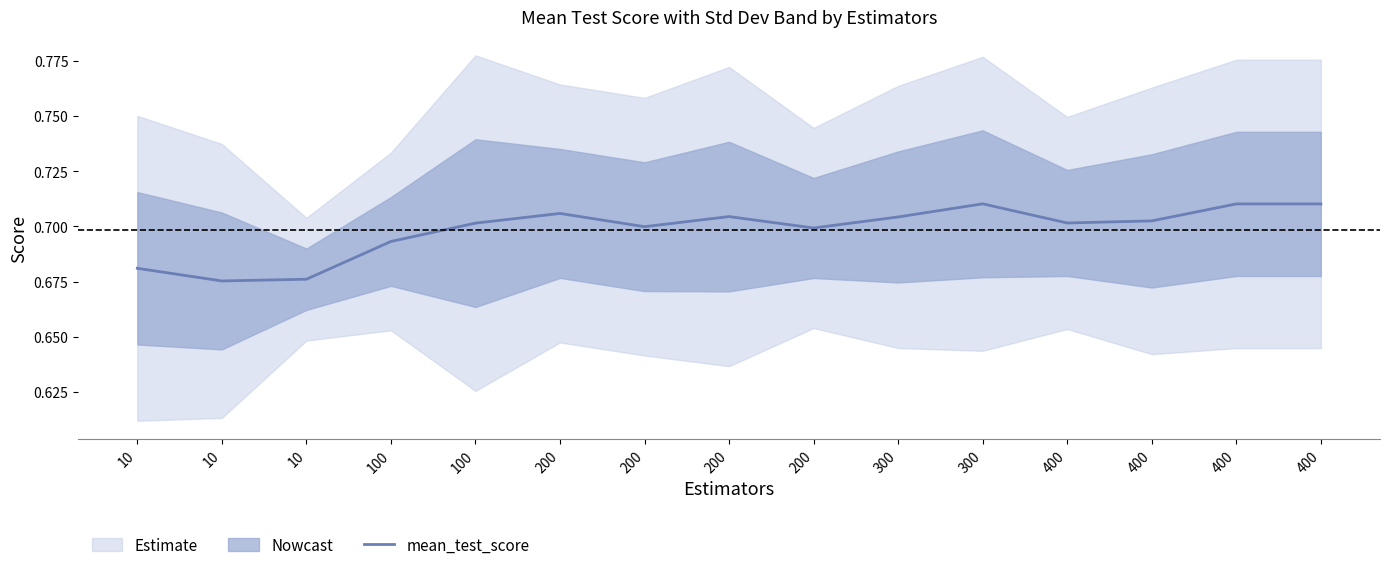

How many values are between 0 and 1?

15